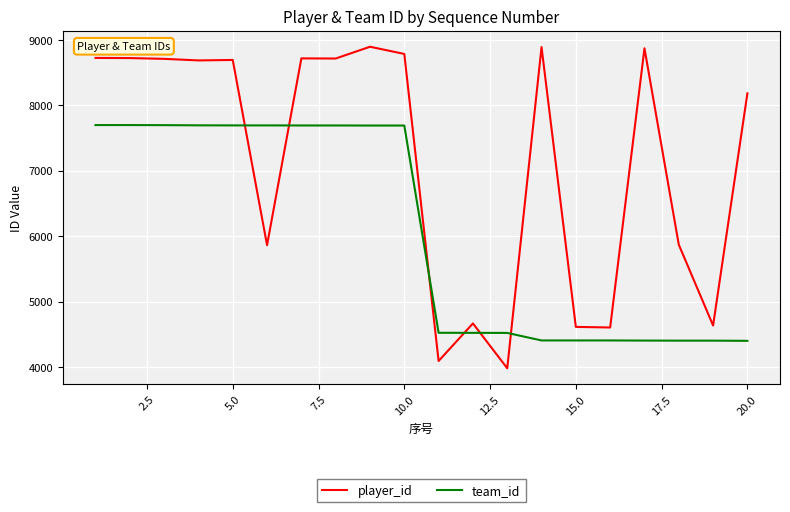

How many intersections are there between player_id and team_id?

6